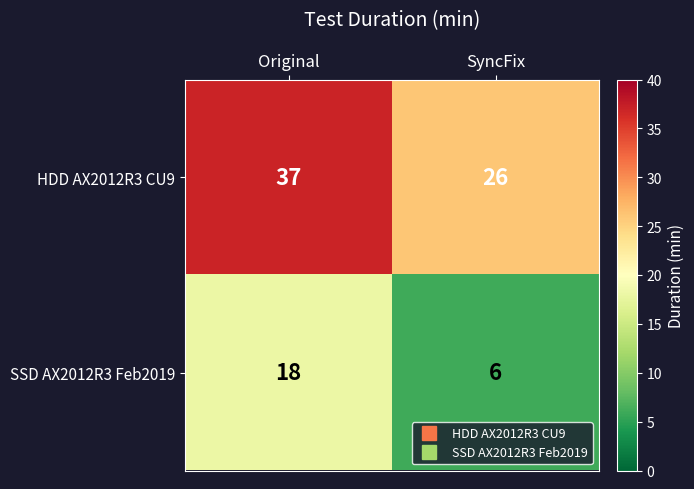

What value does the HDD AX2012R3 CU9 series have at Original, to the nearest 5?

35